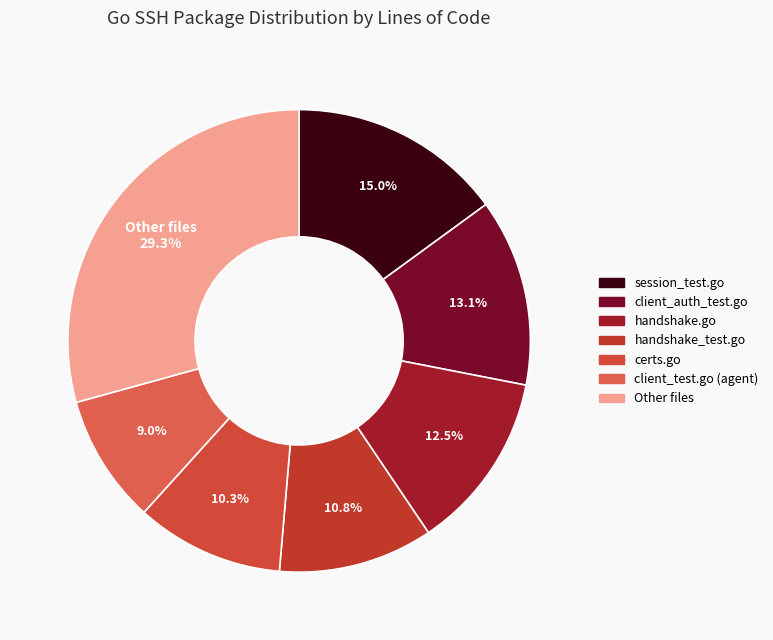

How many slices are in this pie chart?

7